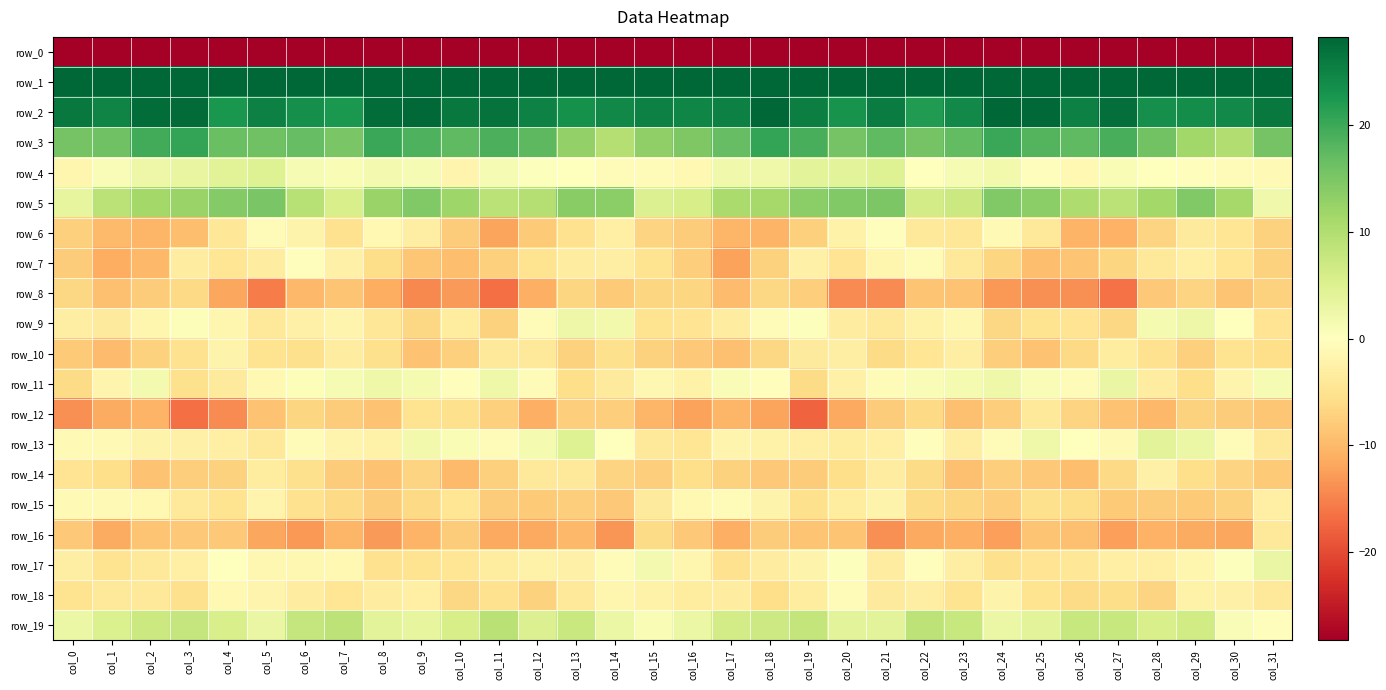

What is the sum of the row_3 values at col_17 and col_7?

32.0